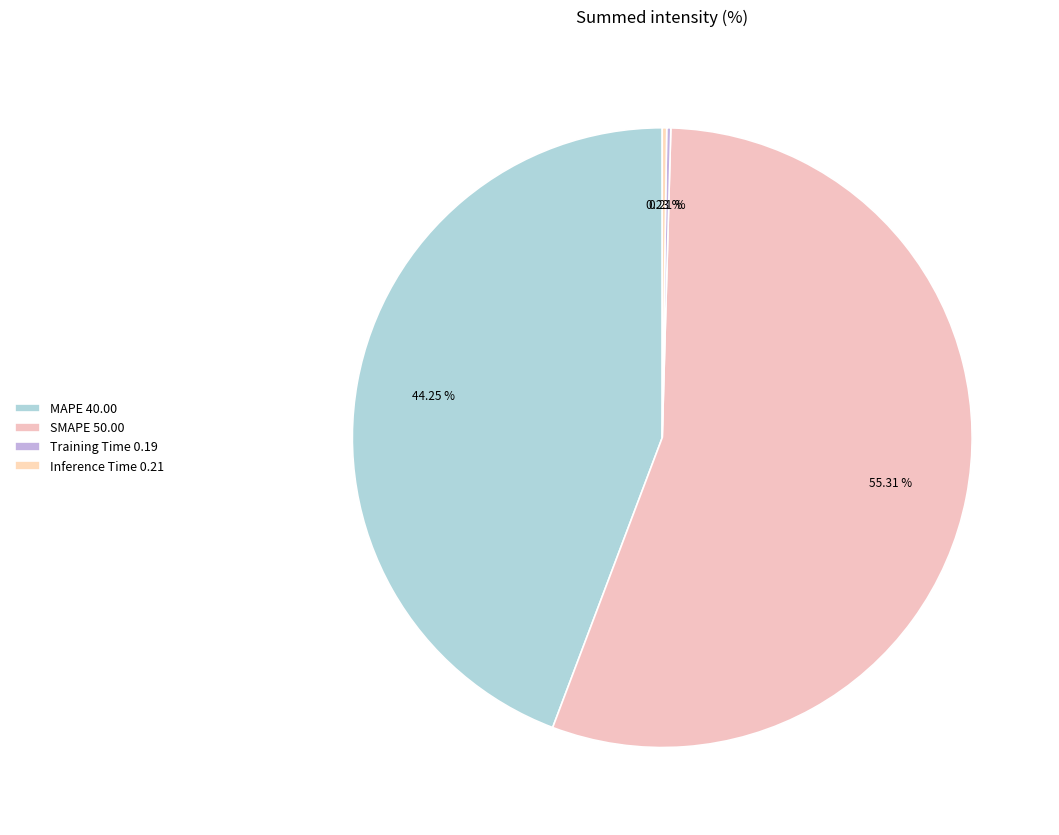

Do SMAPE and Inference Time together represent more than half of the pie?

Yes